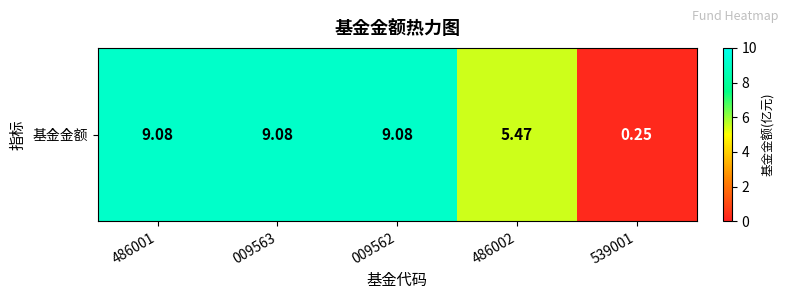

The value at 539001 is 0.2. True or false?

True